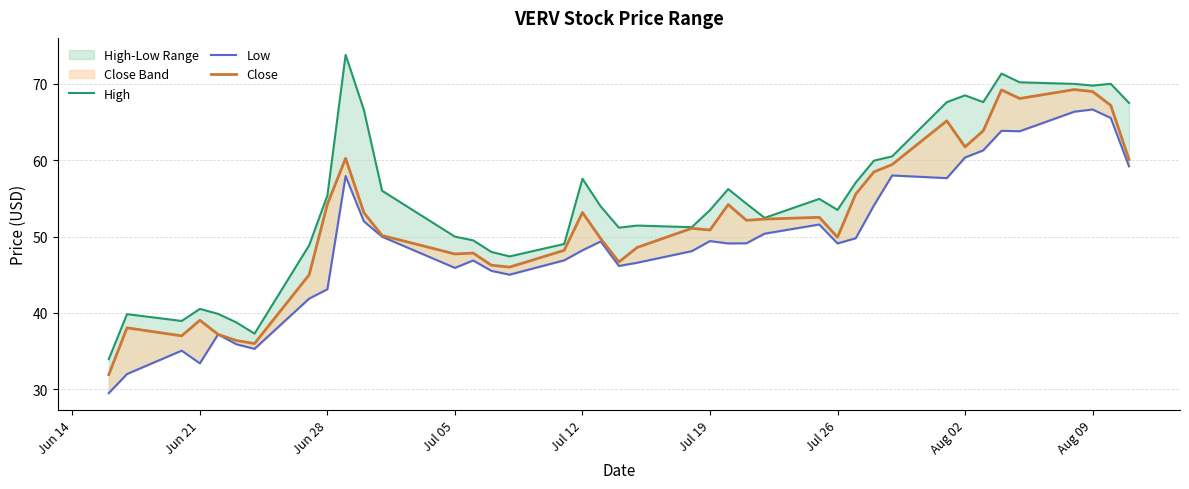

At how many categories does at least one series exceed 44?

33